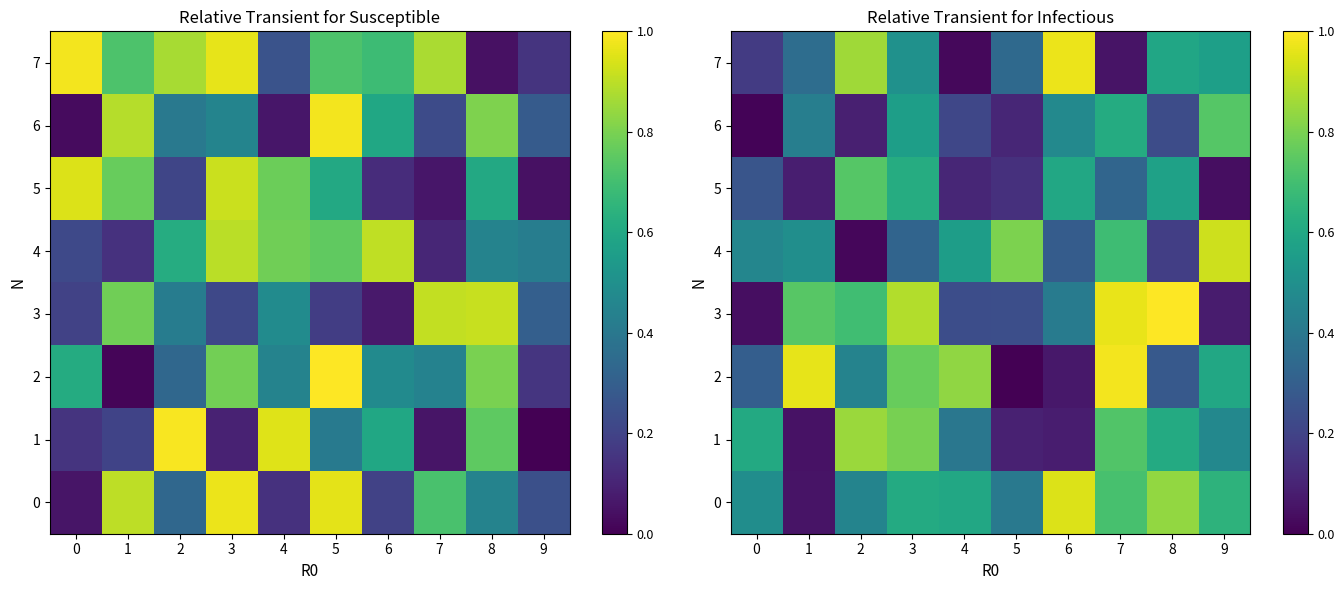

The 6 series shows 0.6 at 7. True or false?

True